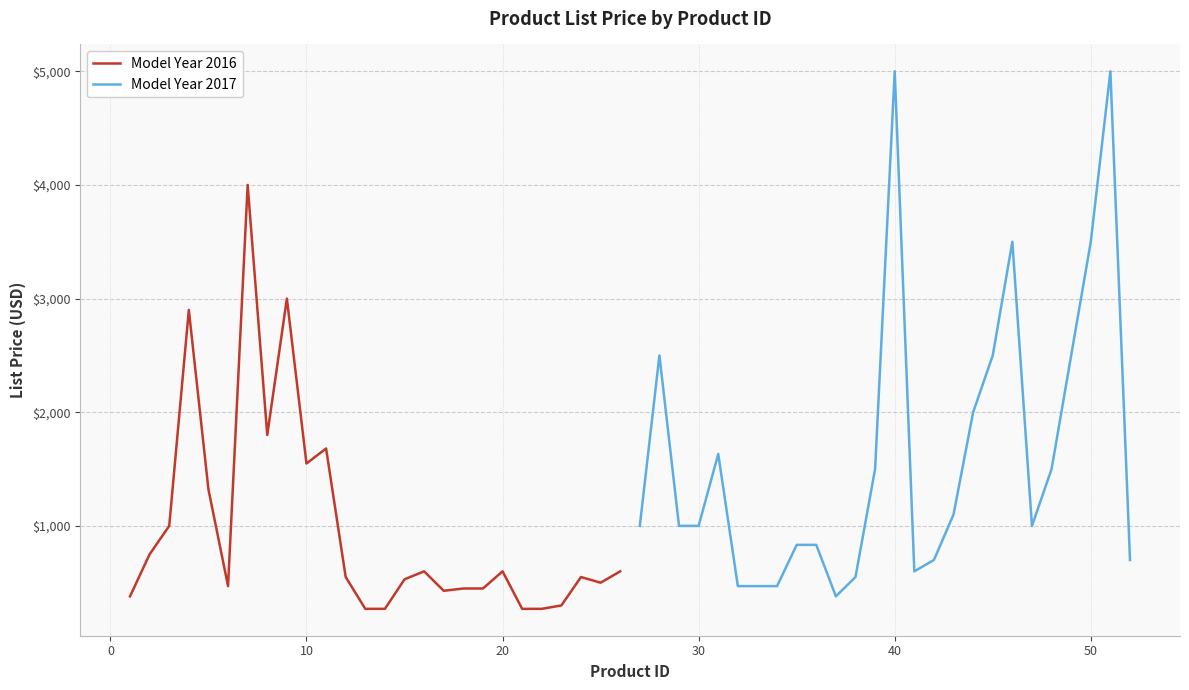

How many series are shown in this chart?

2